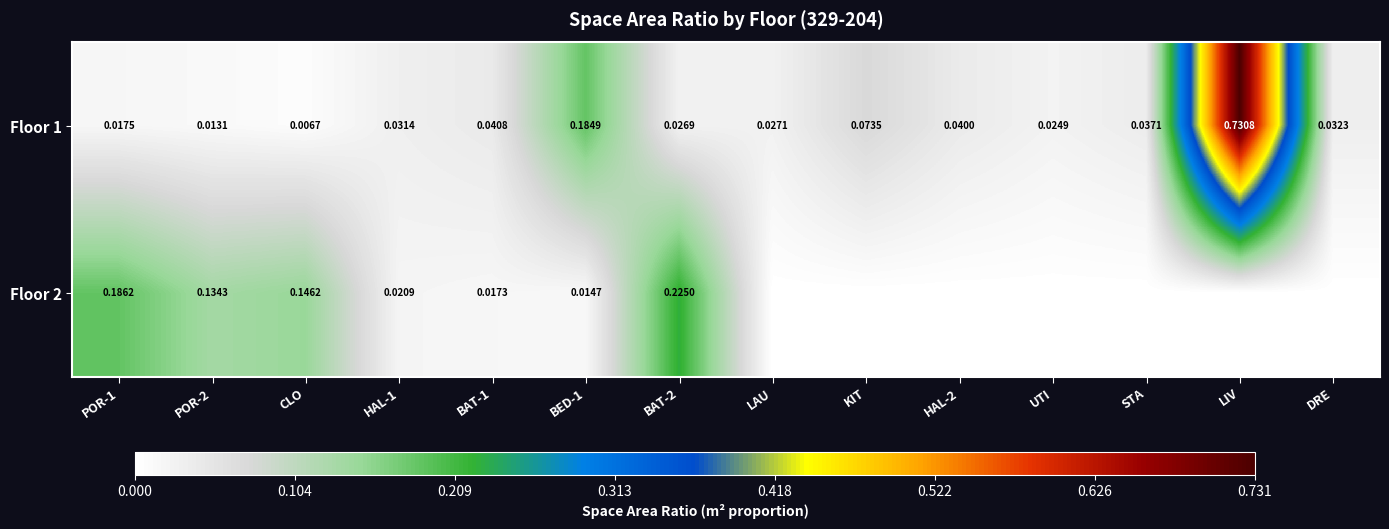

At which label does Floor 1 reach its peak?

LIV